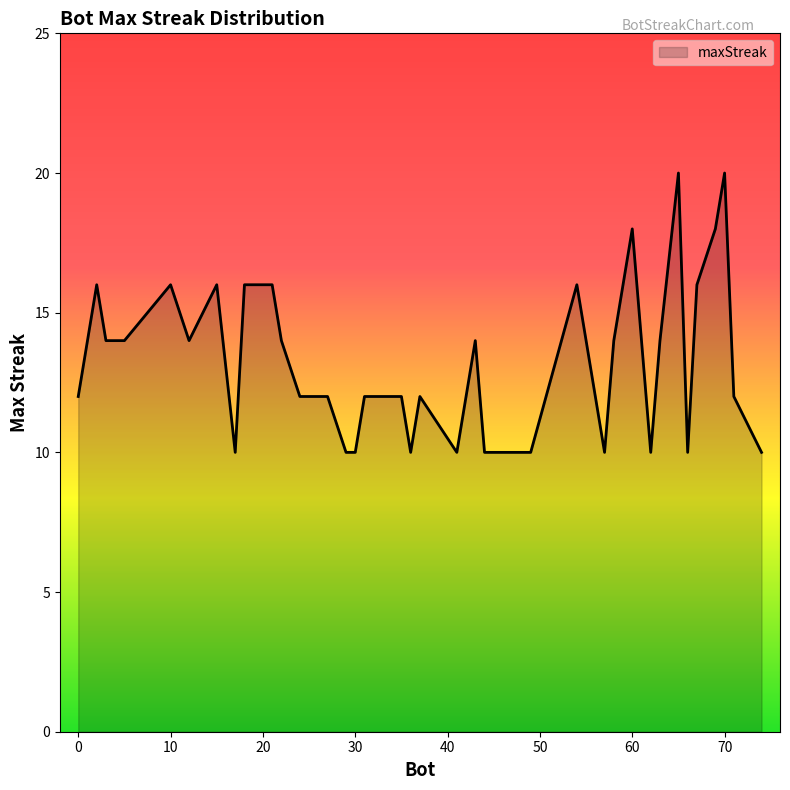

What is the greatest value displayed?

20